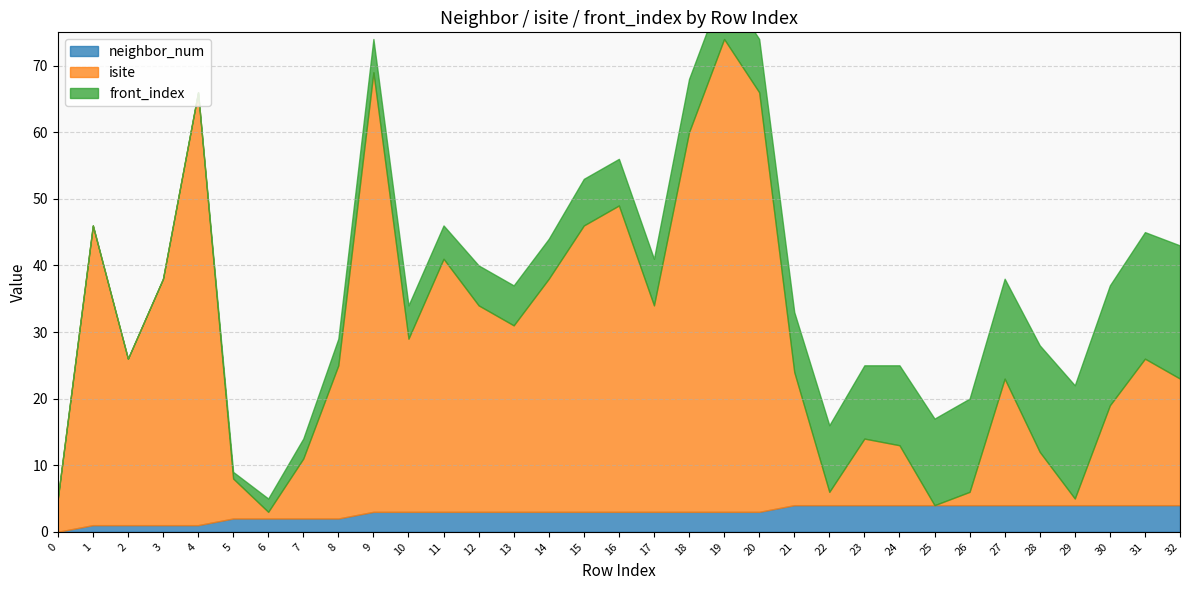

Where is the first local minimum for isite?

2